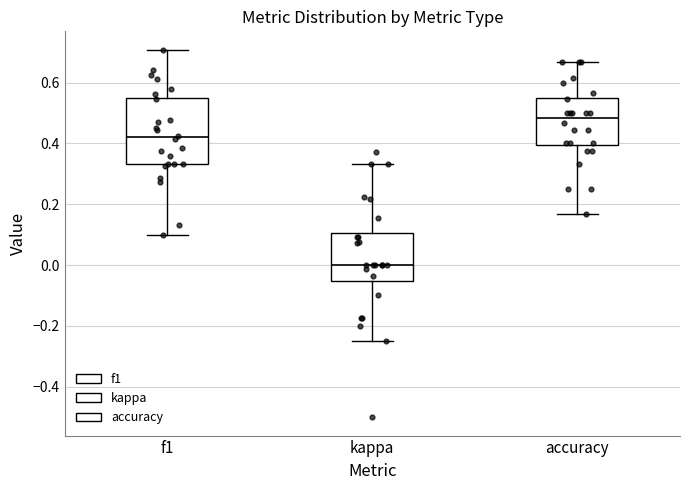

Reading left to right, transcribe this box plot: for each box, give where its median line is, the range the box spans, and where its two whiskers end, as read against the y-axis. The values are not printed on the chart, so give them approximately, as read against the axis.

f1: median 0.42, box 0.34 to 0.56, whiskers 0.10 to 0.70
kappa: median 0.00, box -0.06 to 0.10, whiskers -0.24 to 0.34
accuracy: median 0.48, box 0.40 to 0.56, whiskers 0.16 to 0.66